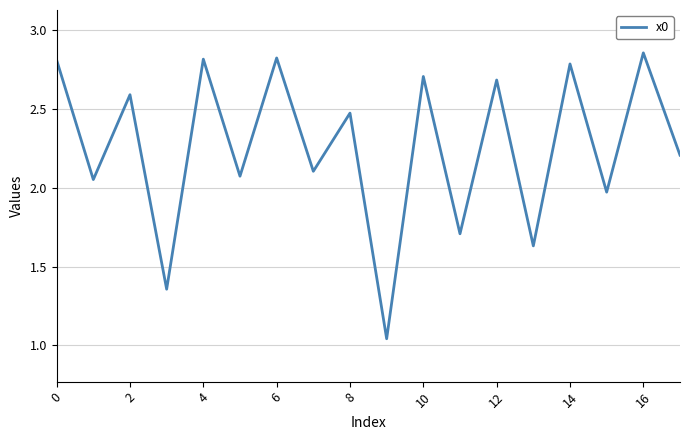

What is the difference between the maximum and minimum values?

1.8